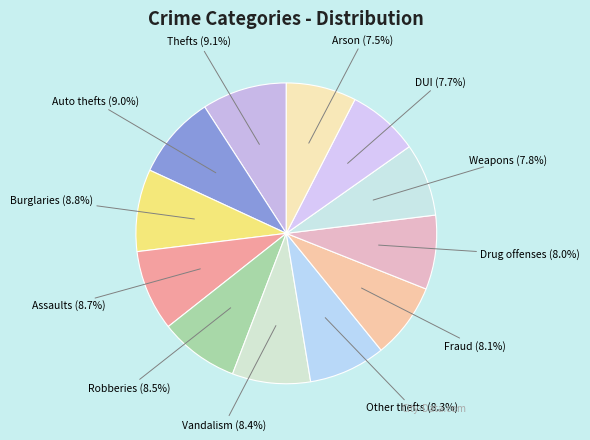

Do Robberies and Weapons together represent more than half of the pie?

No